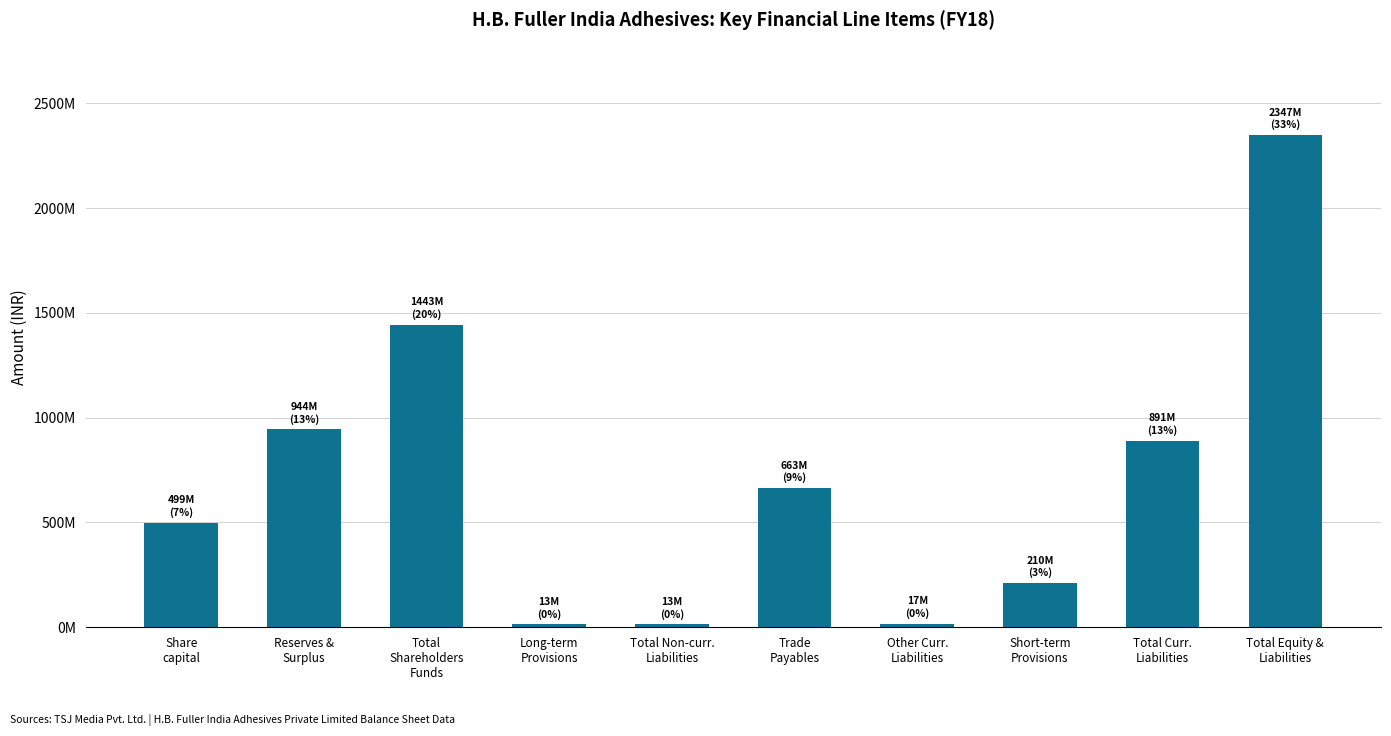

True or false: the data shows 13485955 at Long-term
Provisions.

True